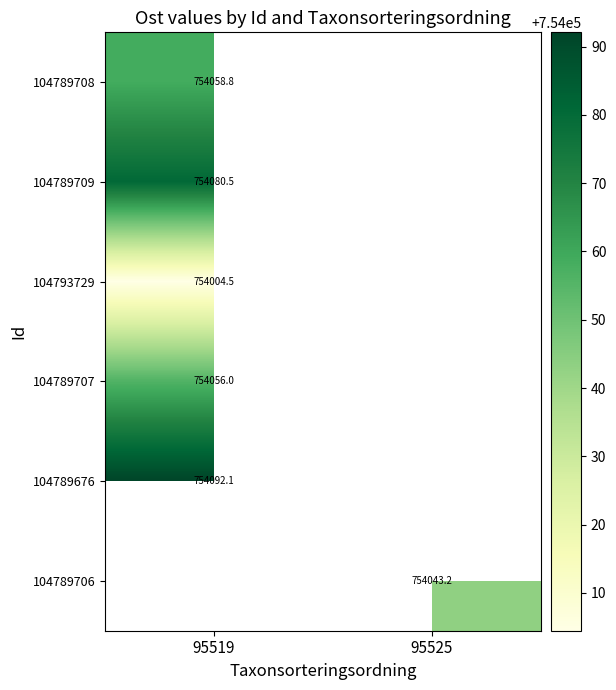

At which label is 104789676 closest to 754092?

95519